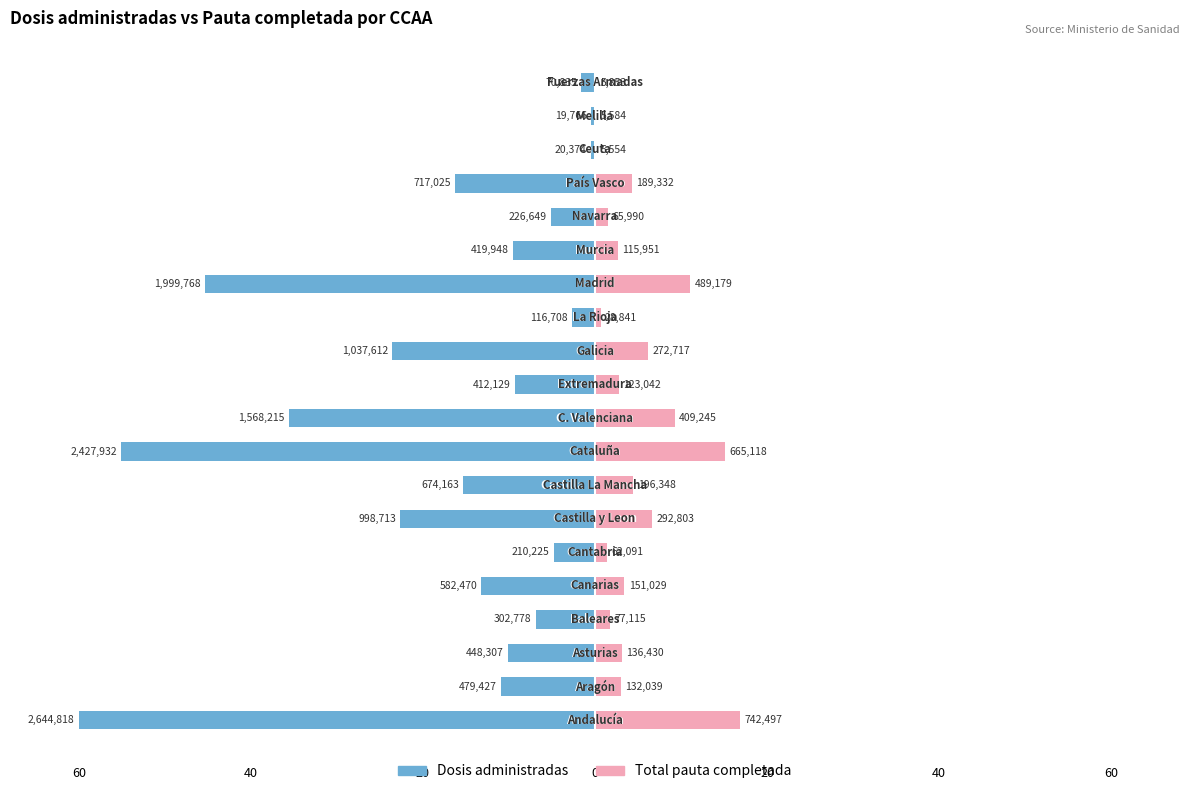

Is it true that Total pauta completada equals 0.2 at 19?

False